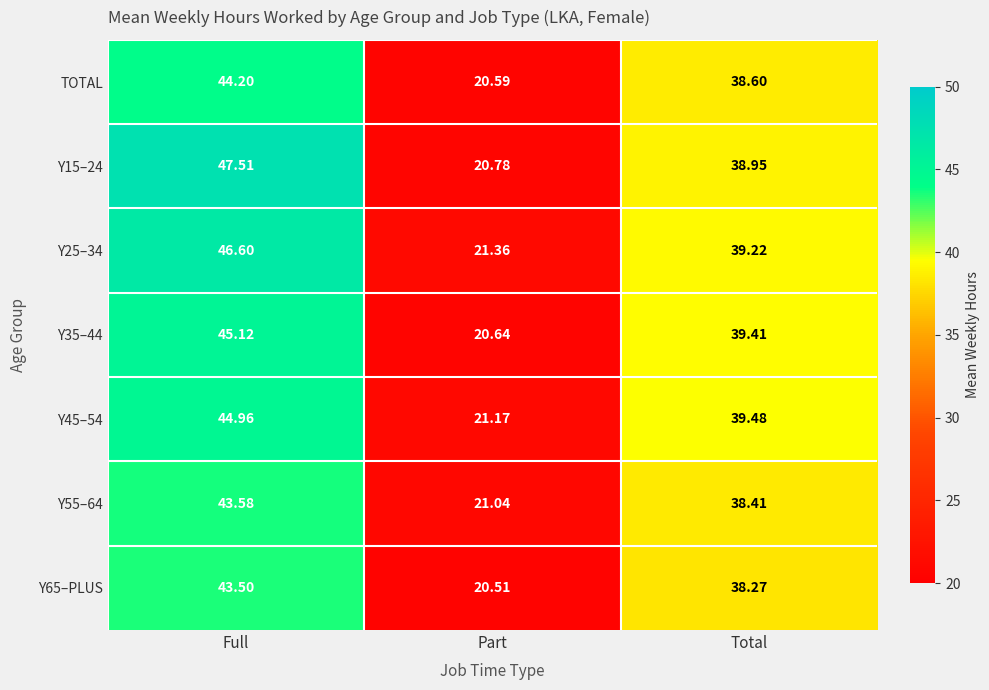

How many data points does each series have?

3